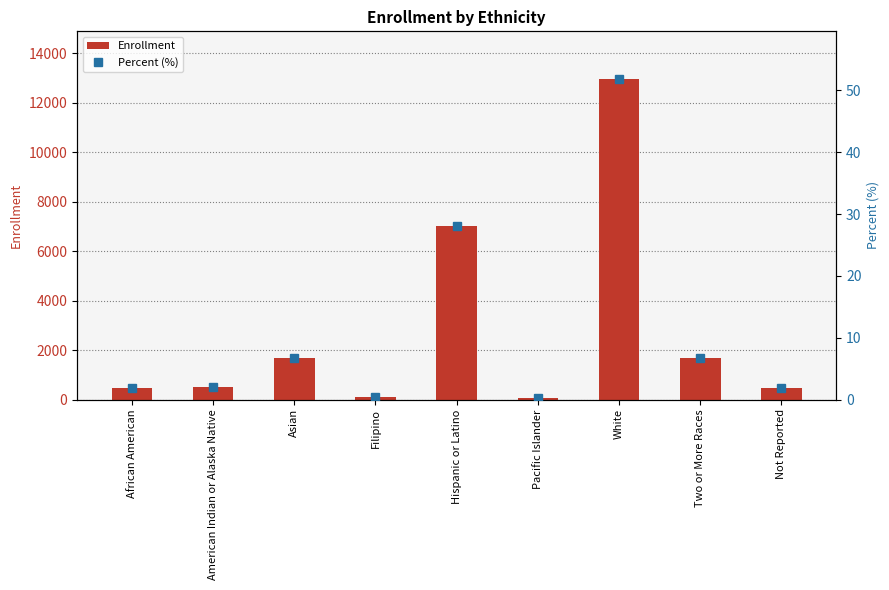

What is the label of the 5th bar from the left?

Hispanic or Latino